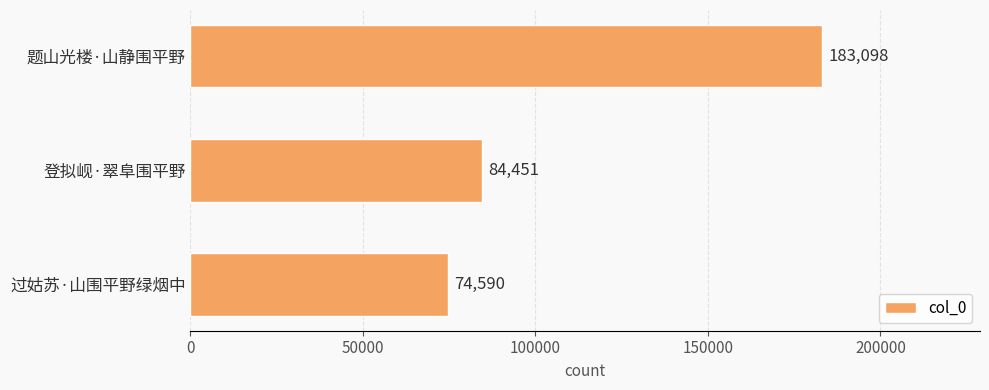

The chart shows a value of 84451 at 登拟岘·翠阜围平野. True or false?

True